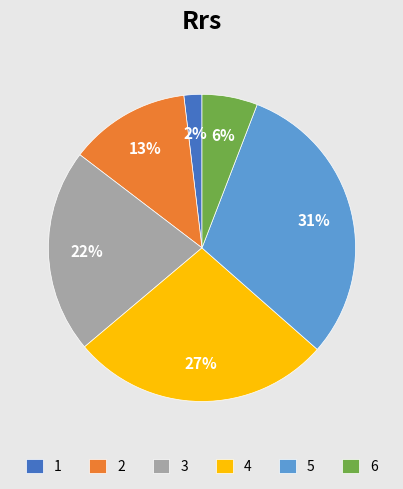

Is the sum of 3 and 2 greater than half?

No